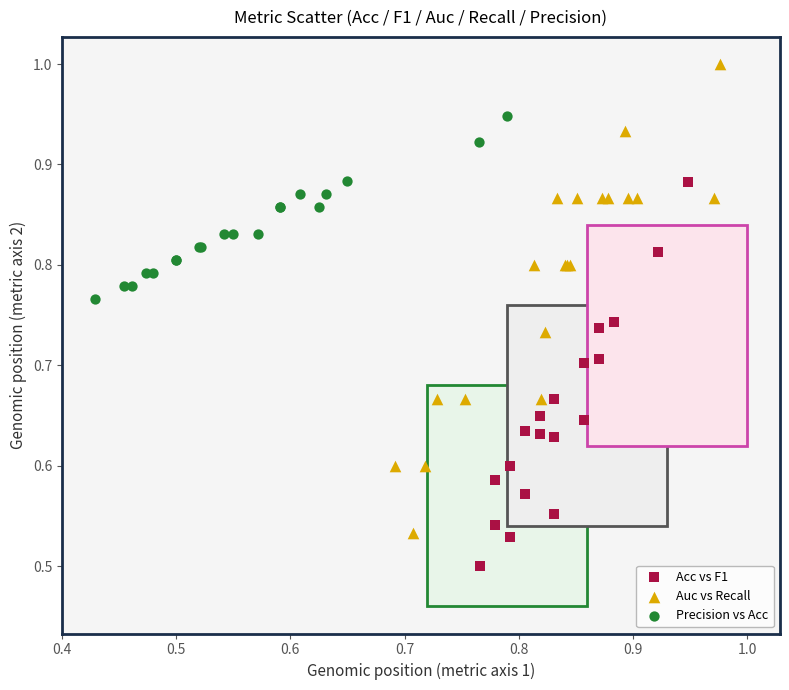

Which series has the largest Y range (max minus min)?

Auc vs Recall